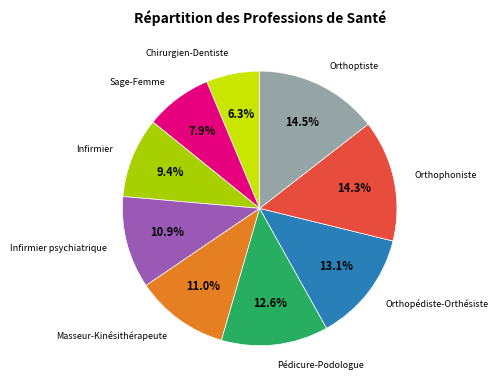

What percentage do Orthoptiste and Pédicure-Podologue together represent?

27.1%